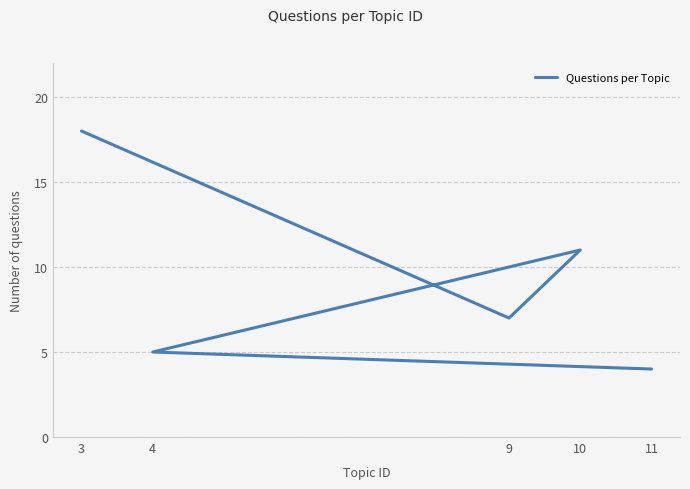

Where is the data nearest to the value 11?

10